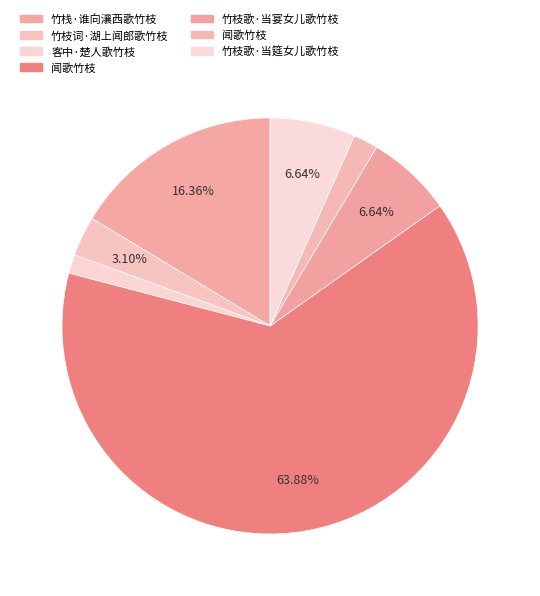

Which slice is the largest?

闻歌竹枝